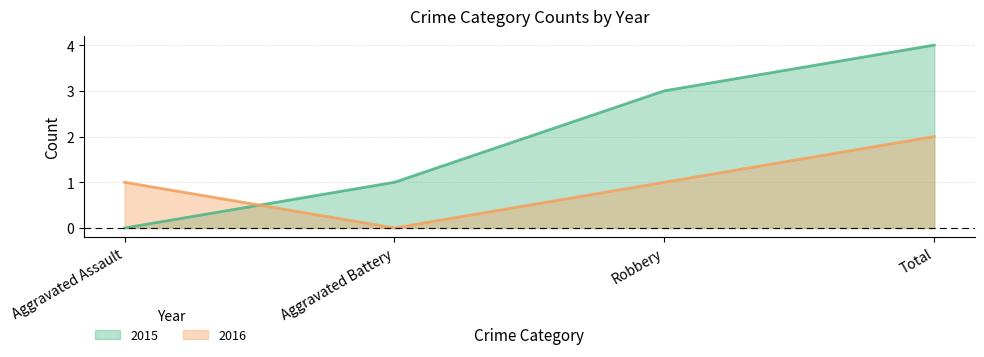

How many interior local valleys does the 2016 series have?

1